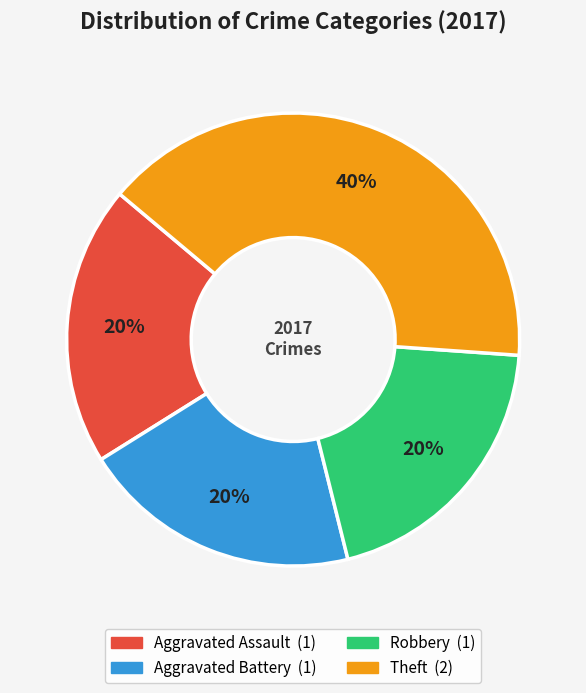

The Aggravated Assault slice represents 34% of the pie. True or false?

False